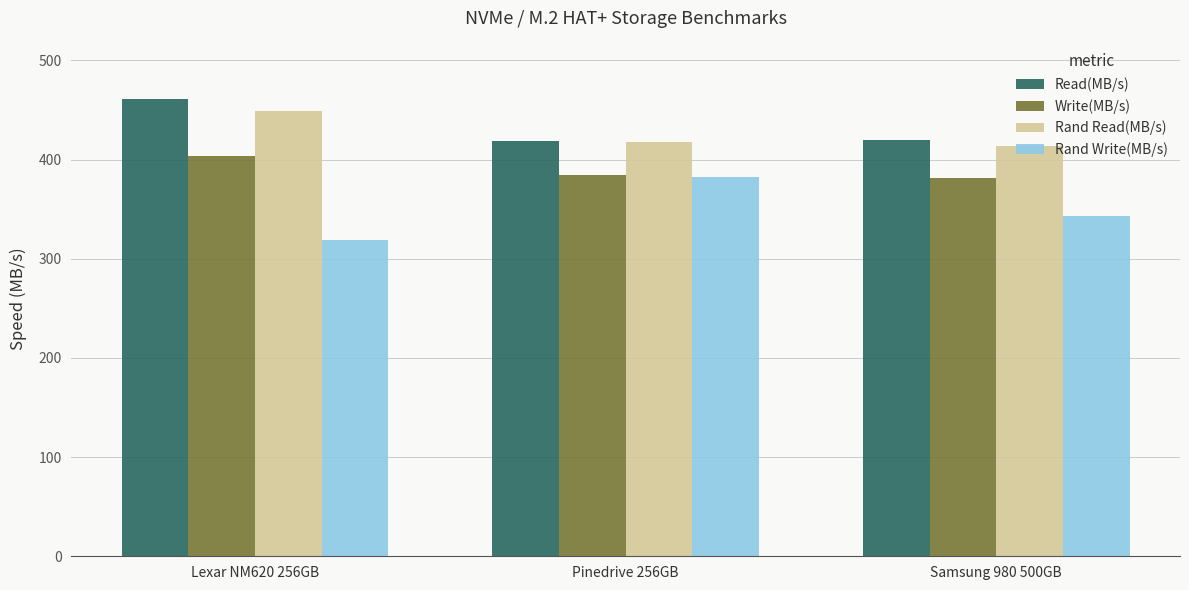

True or false: Rand Write(MB/s) has a value of 90 at Lexar NM620 256GB.

False